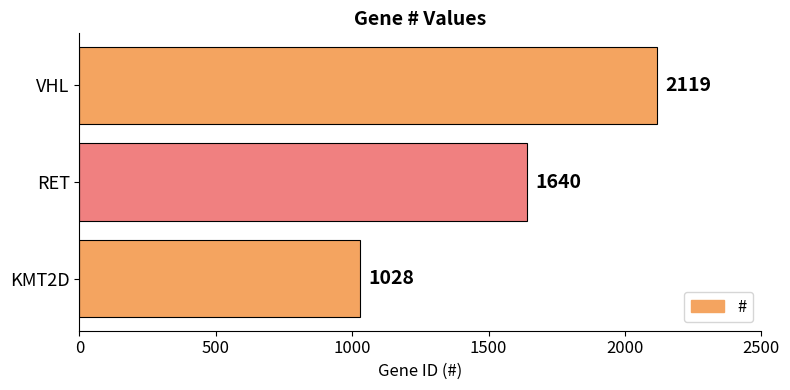

List the labels in order of value, largest first.

VHL, RET, KMT2D